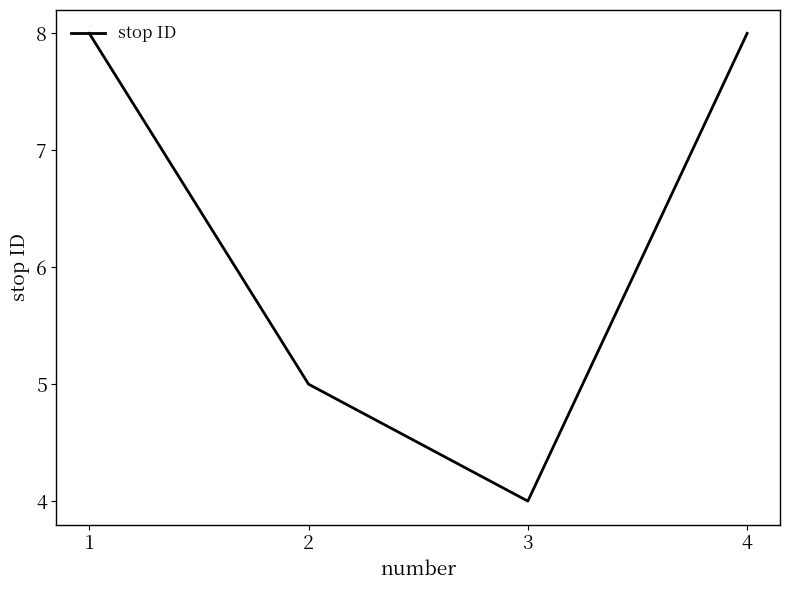

Is it true that the value at 1 is 13?

False